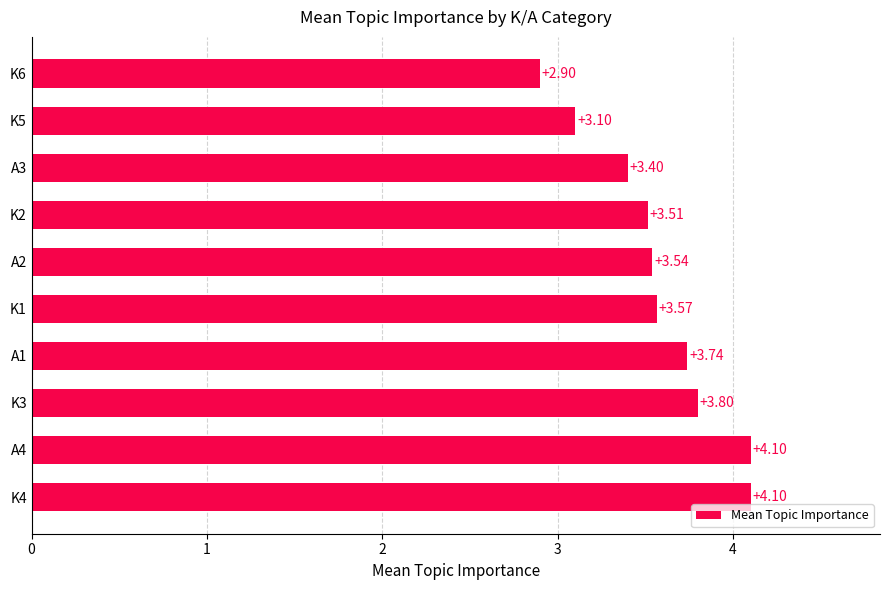

Approximately how many times larger is the value at A1 compared to A3?

1.1